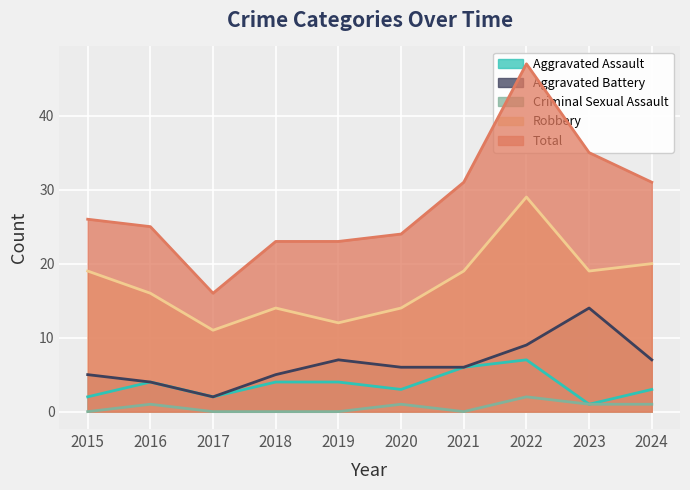

How many data points does each series have?

10